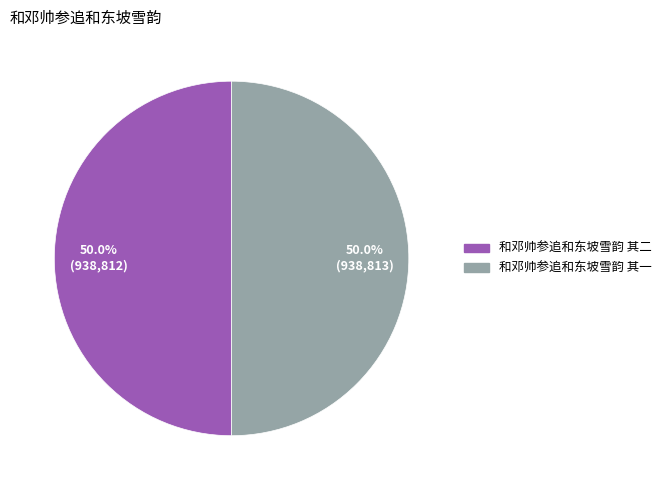

True or false: 和邓帅参追和东坡雪韵 其二 accounts for 50% of the total.

True